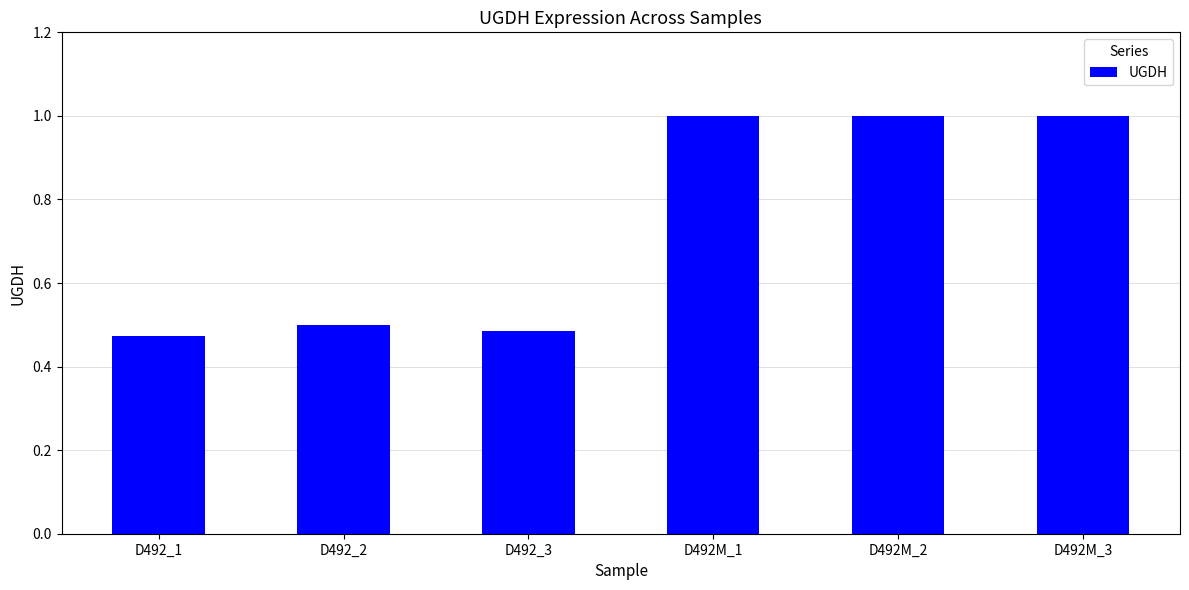

What is the maximum value shown in the chart?

1.0